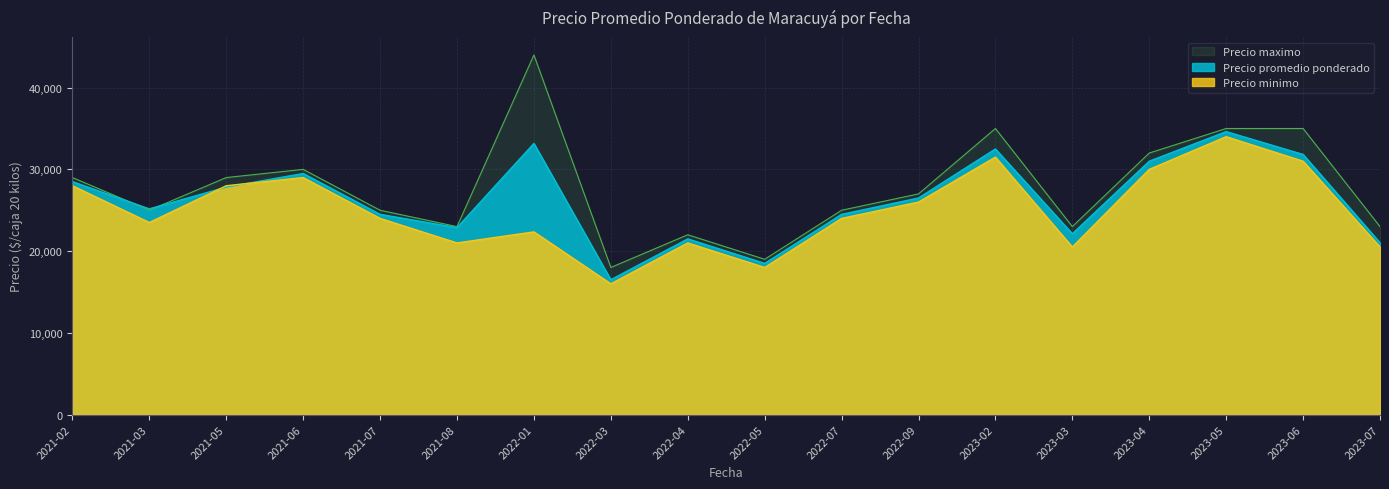

How many interior local valleys does the Precio maximo series have?

5